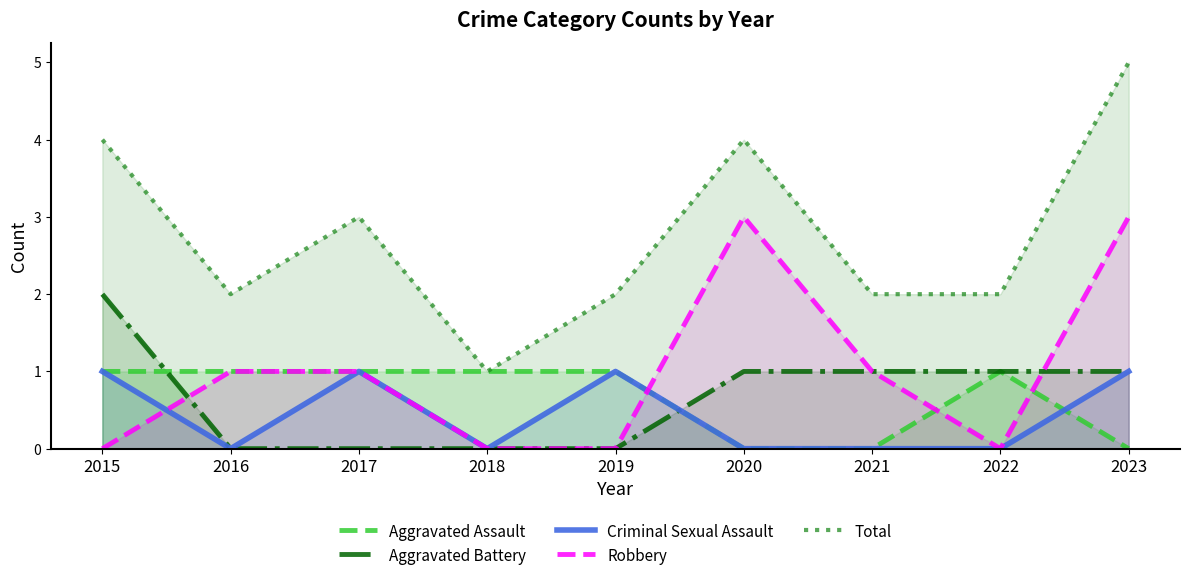

How many values in Aggravated Battery are above zero?

5